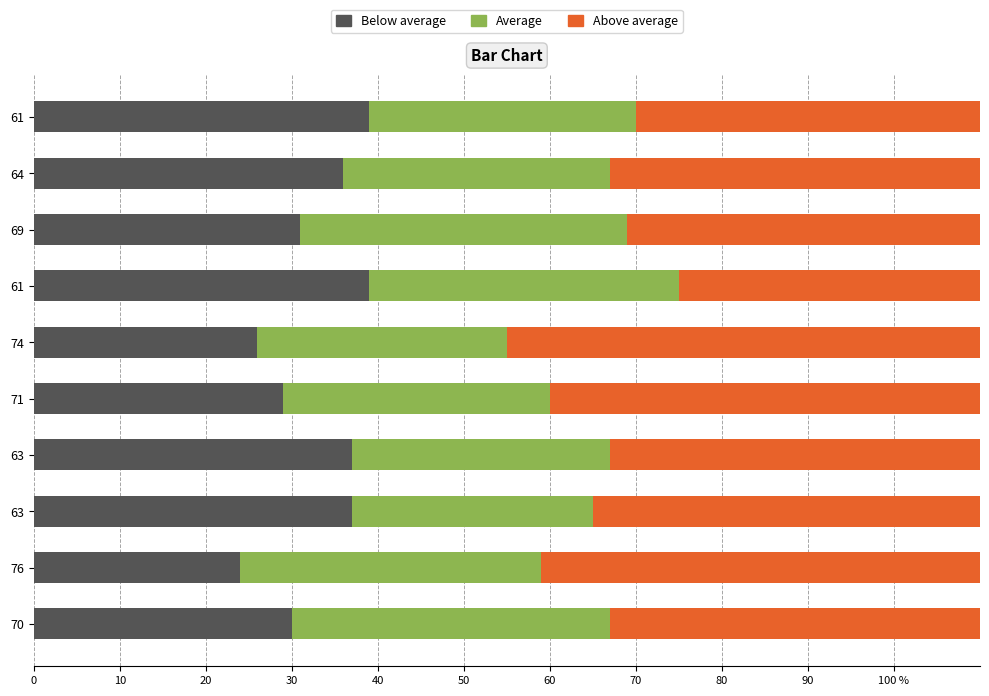

The Average series shows 49 at 61. True or false?

False